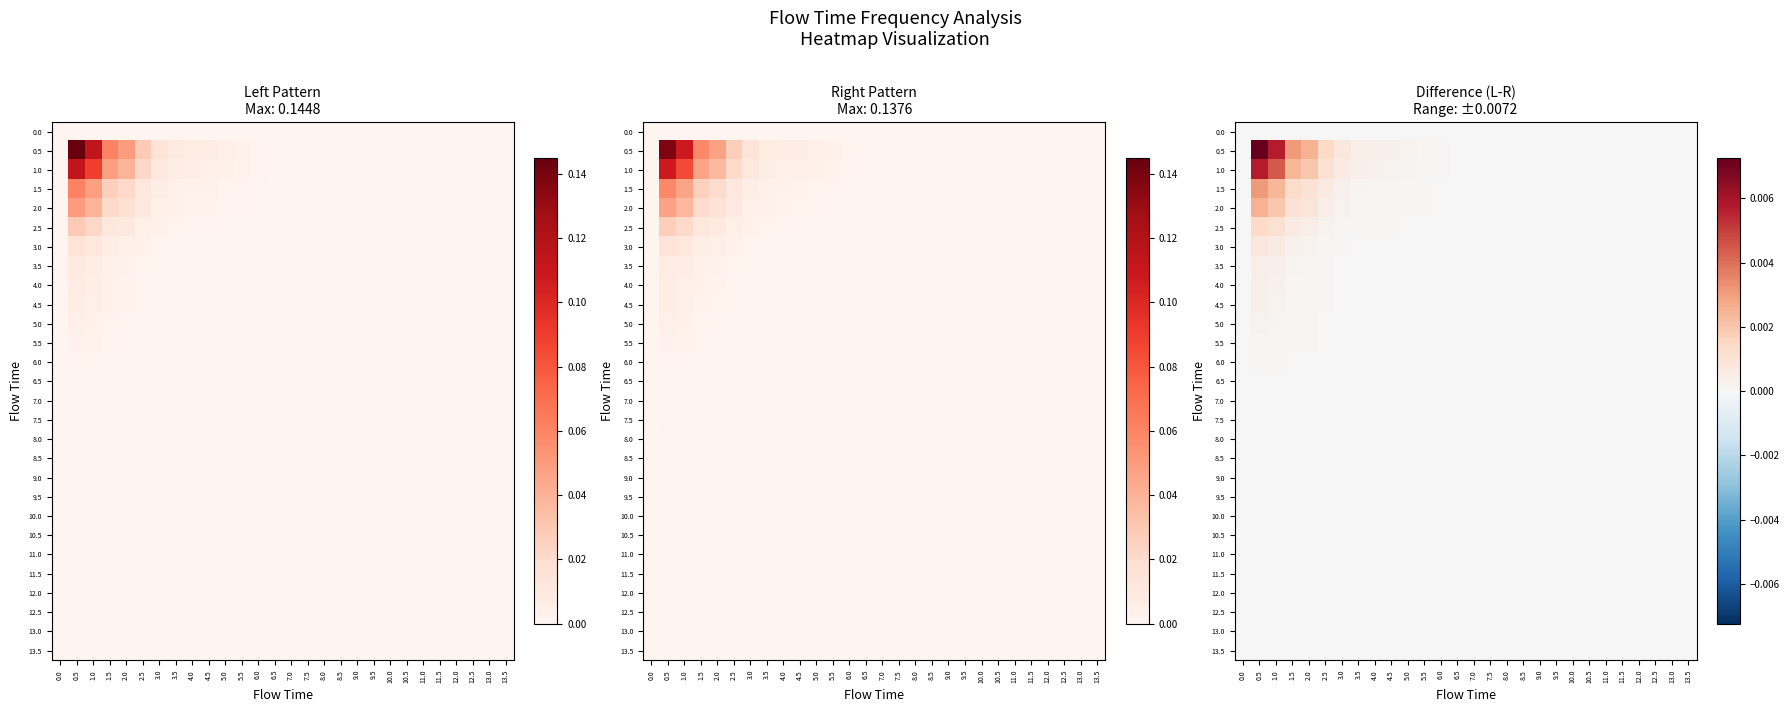

Is the value of 4.0 at 7.5 greater than the value of 5.5 at 2.5?

No